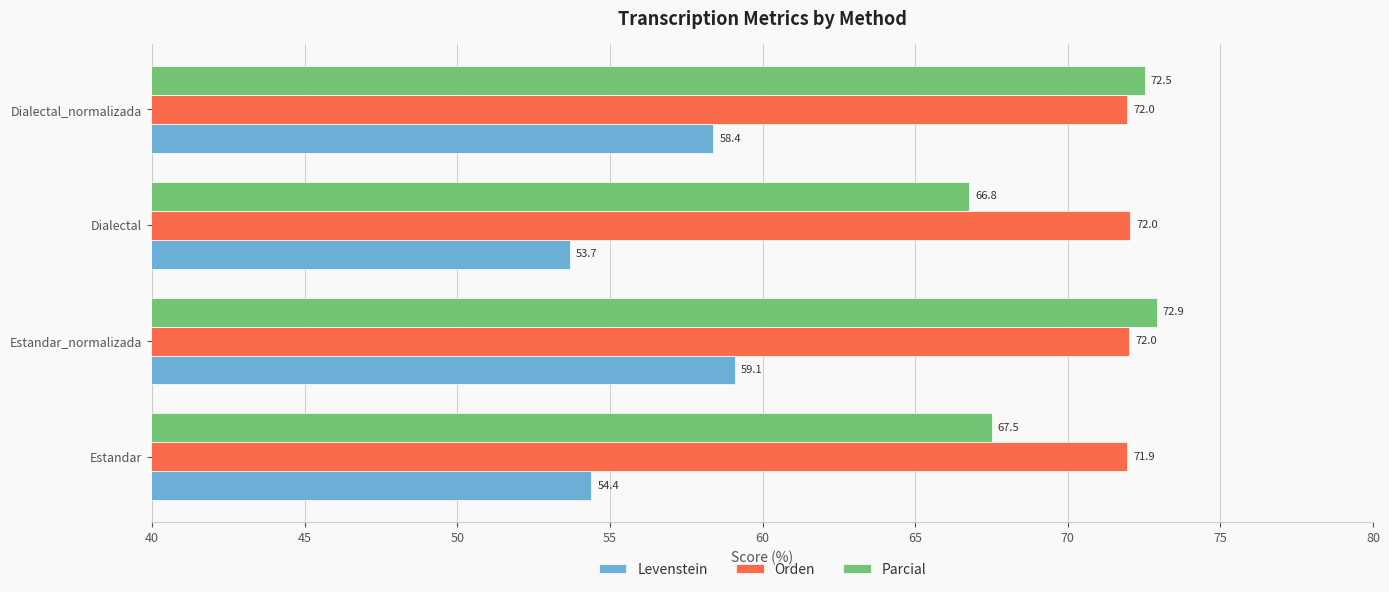

Which series has the widest spread of values?

Parcial